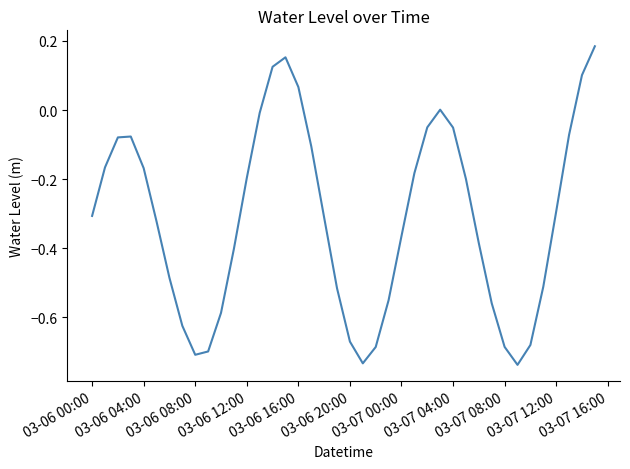

What is the difference between the maximum and minimum values?

0.9